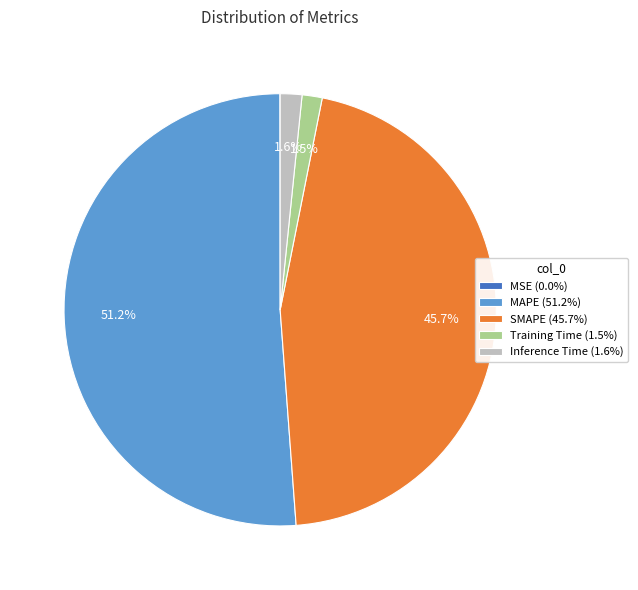

Between Inference Time (1.6%) and MAPE (51.2%), which is larger?

MAPE (51.2%)